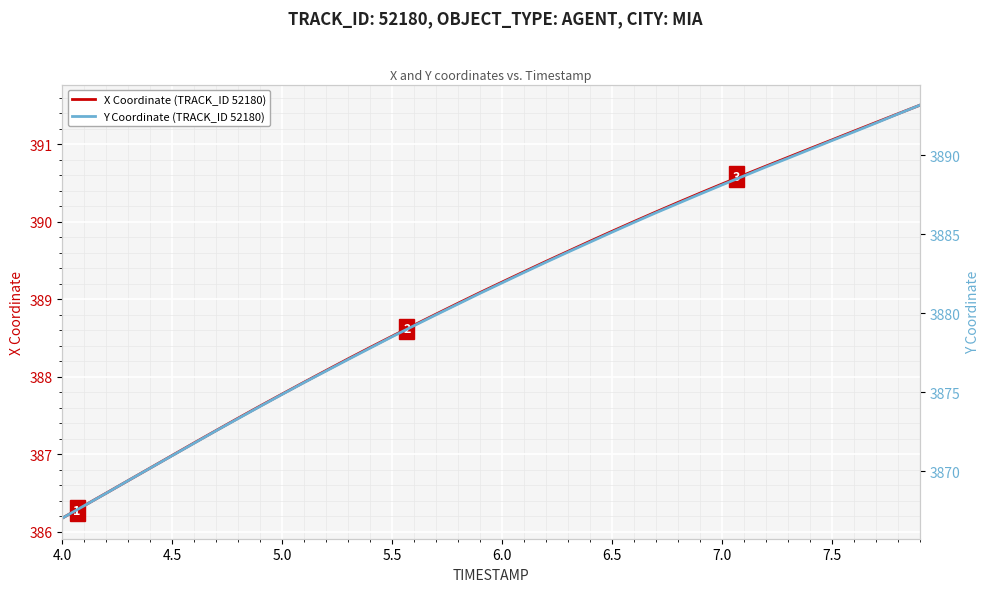

True or false: Y Coordinate (TRACK_ID 52180) and X Coordinate (TRACK_ID 52180) intersect in this chart.

False